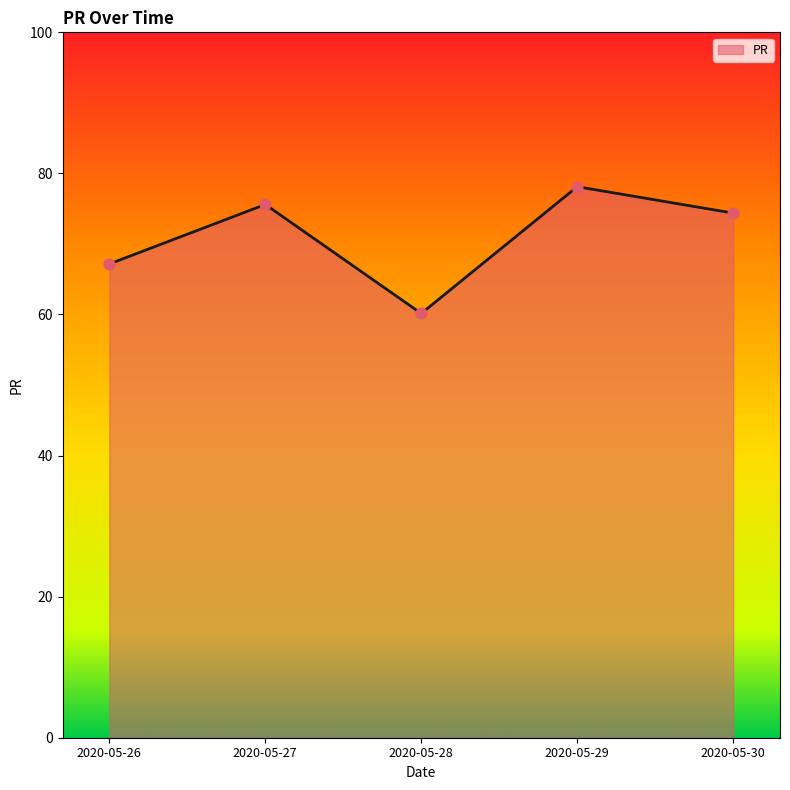

What is the change in value from 2020-05-26 to 2020-05-28?

-7.0